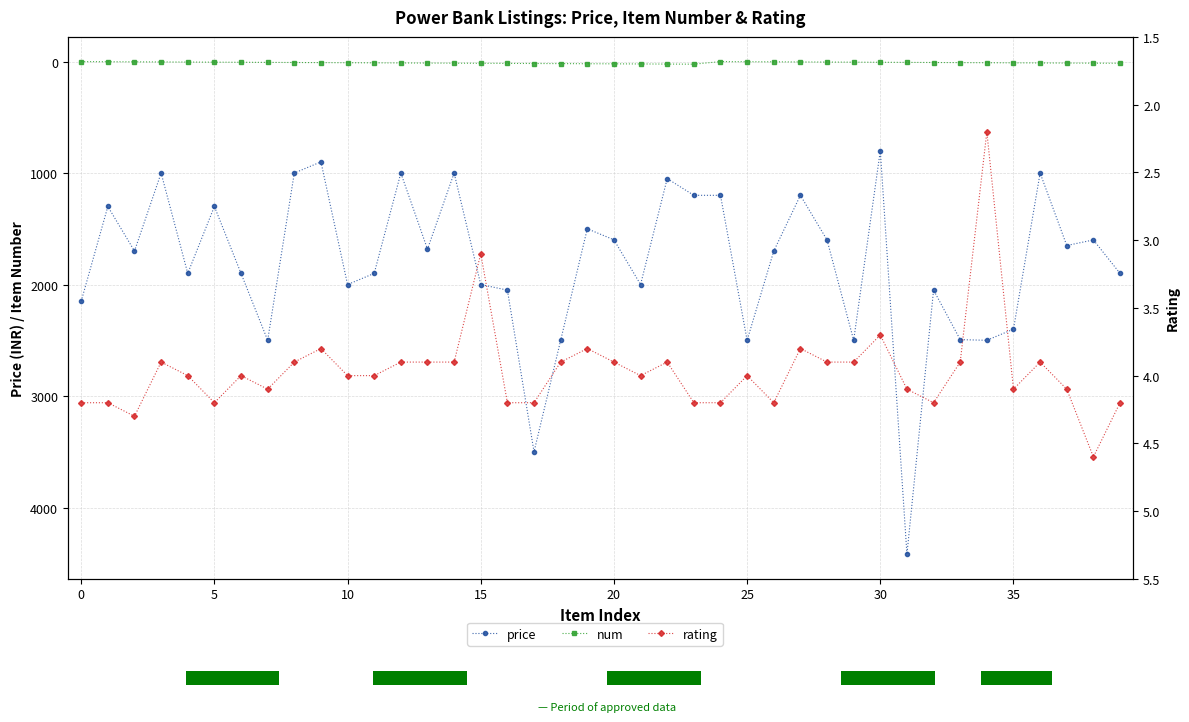

Between 31 and 37, which is larger?

31